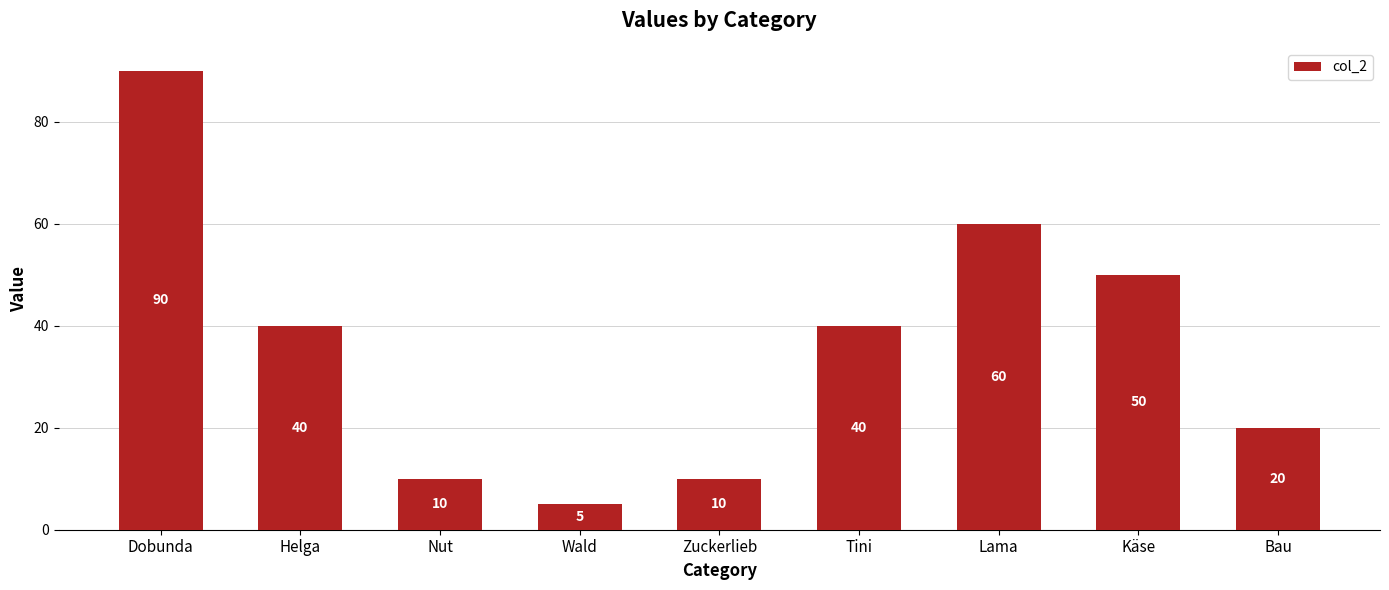

What is the change in value from Wald to Tini?

+35